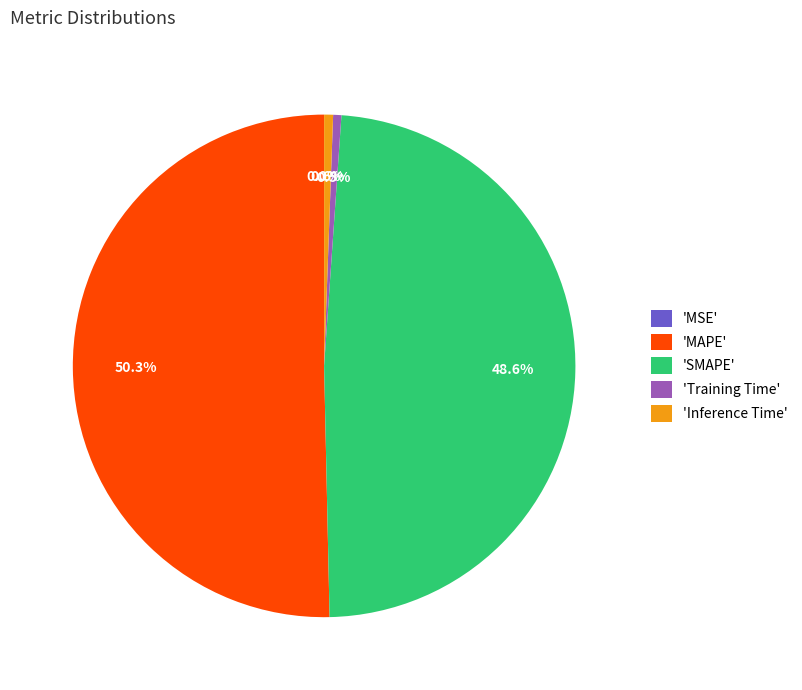

Which category has the biggest portion of the pie?

'MAPE'